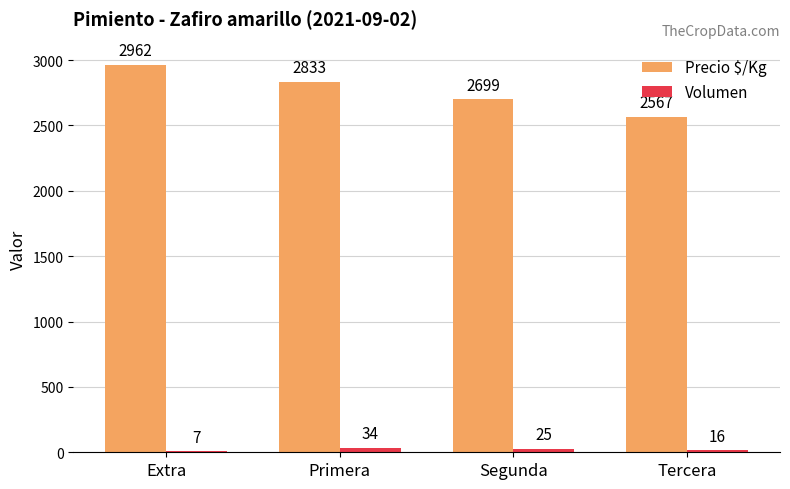

How many series are shown in this chart?

2